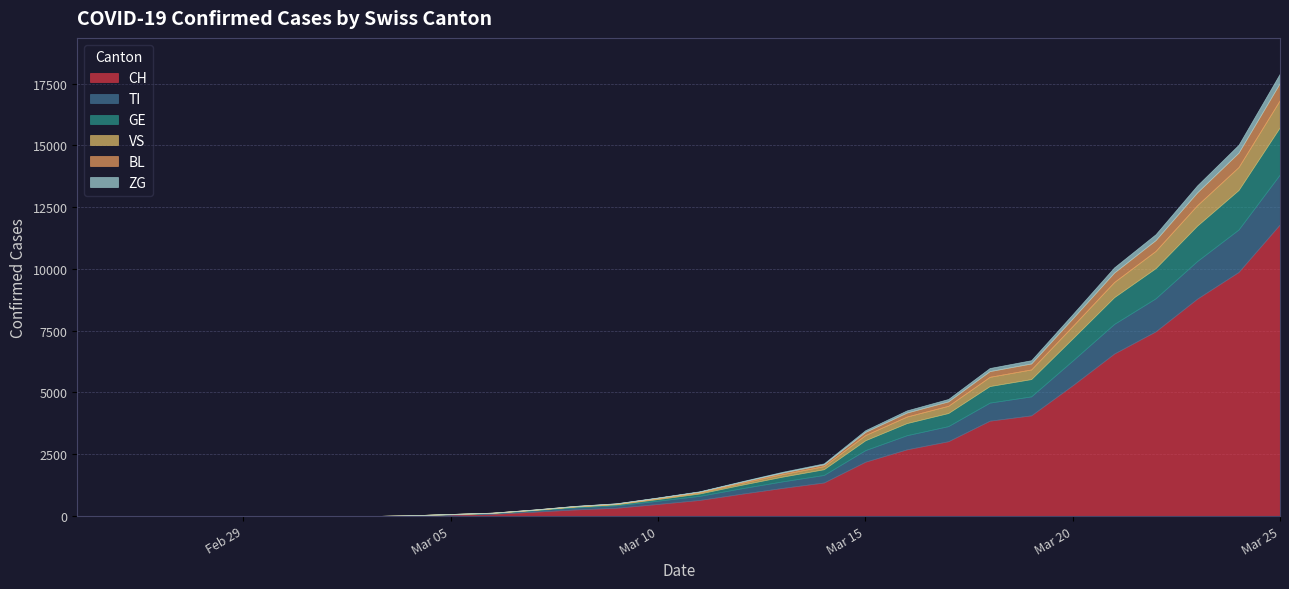

The ZG series shows 67 at 2020-03-19. True or false?

False